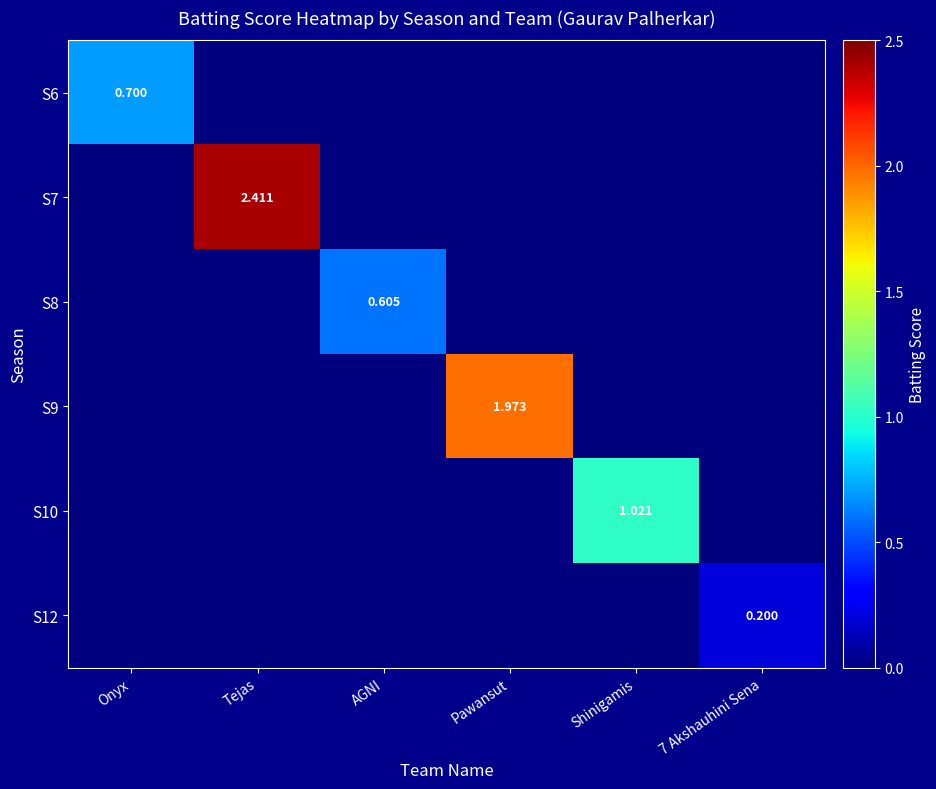

What is the total value across all series at Shinigamis?

1.0